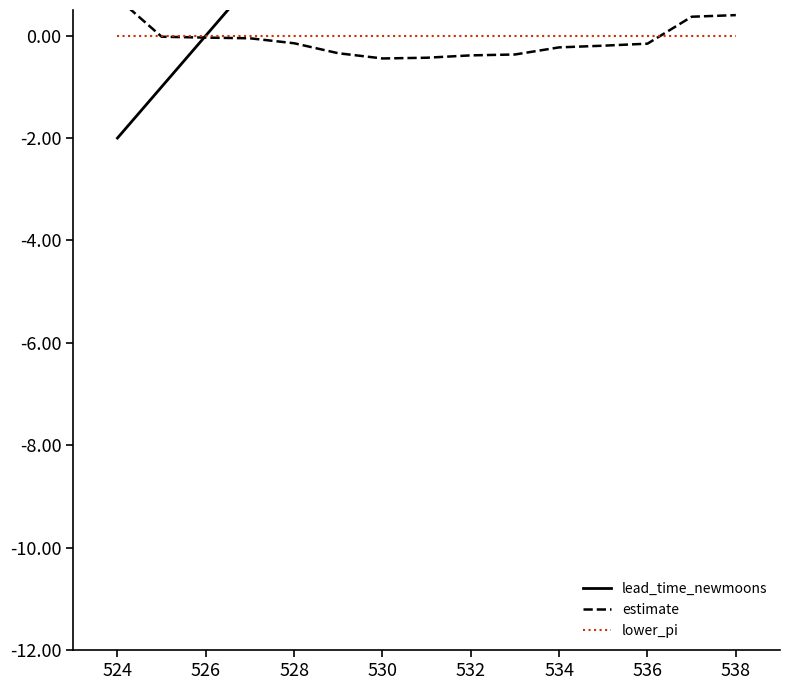

True or false: lower_pi and estimate intersect in this chart.

True